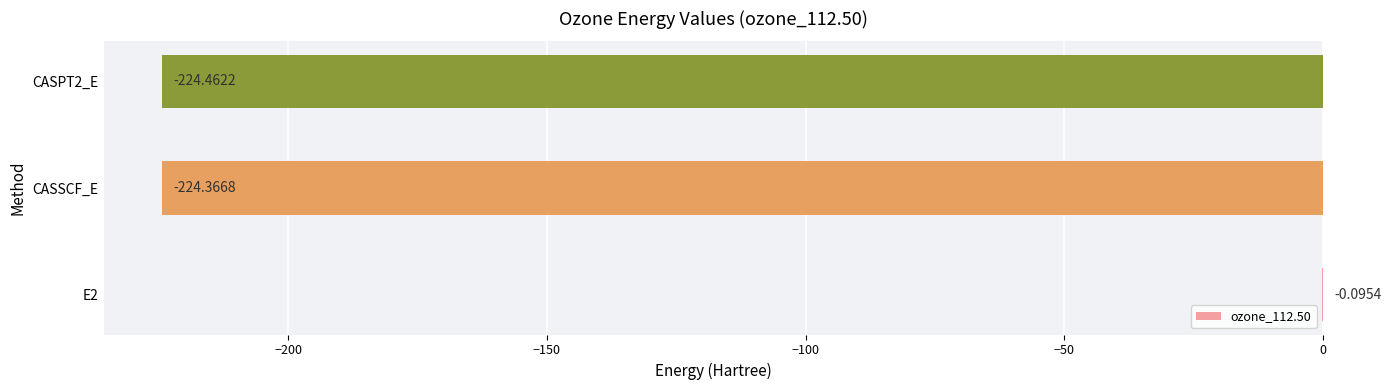

What is the change in value from E2 to CASPT2_E?

-224.4